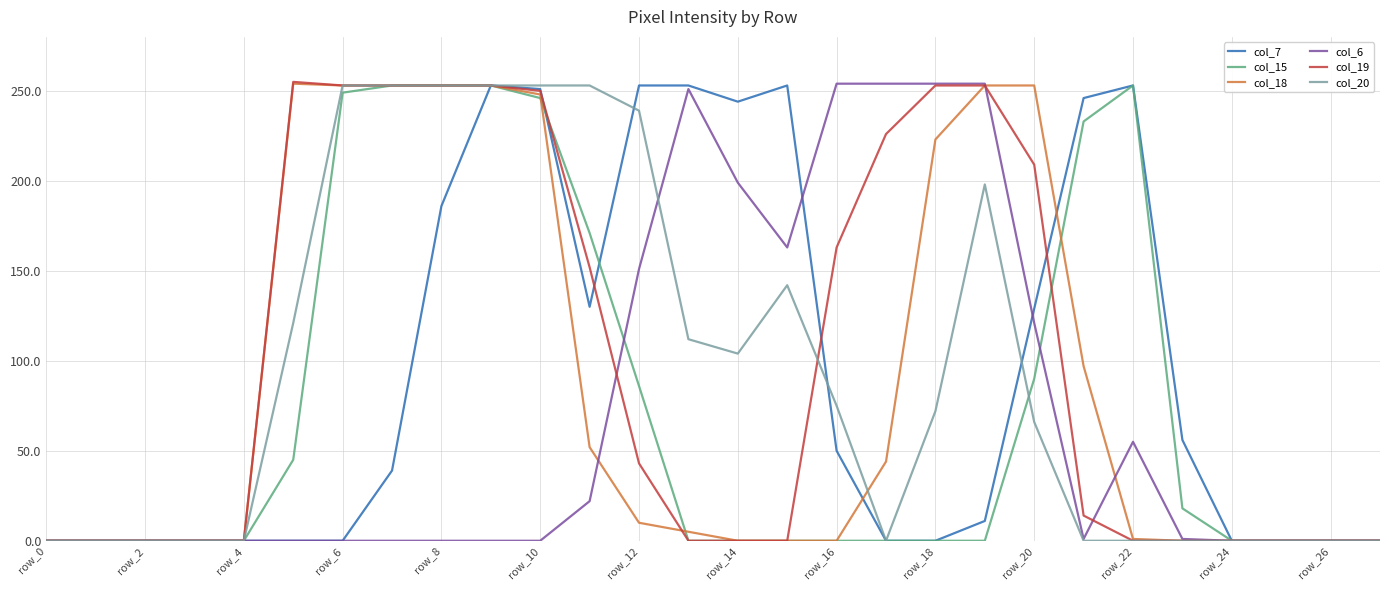

Does the chart display data point markers on the line(s)?

No